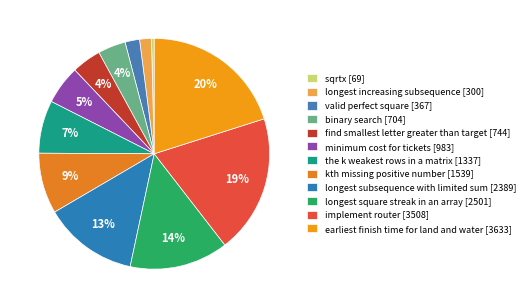

What is the total percentage of earliest finish time for land and water and sqrtx?

20.5%